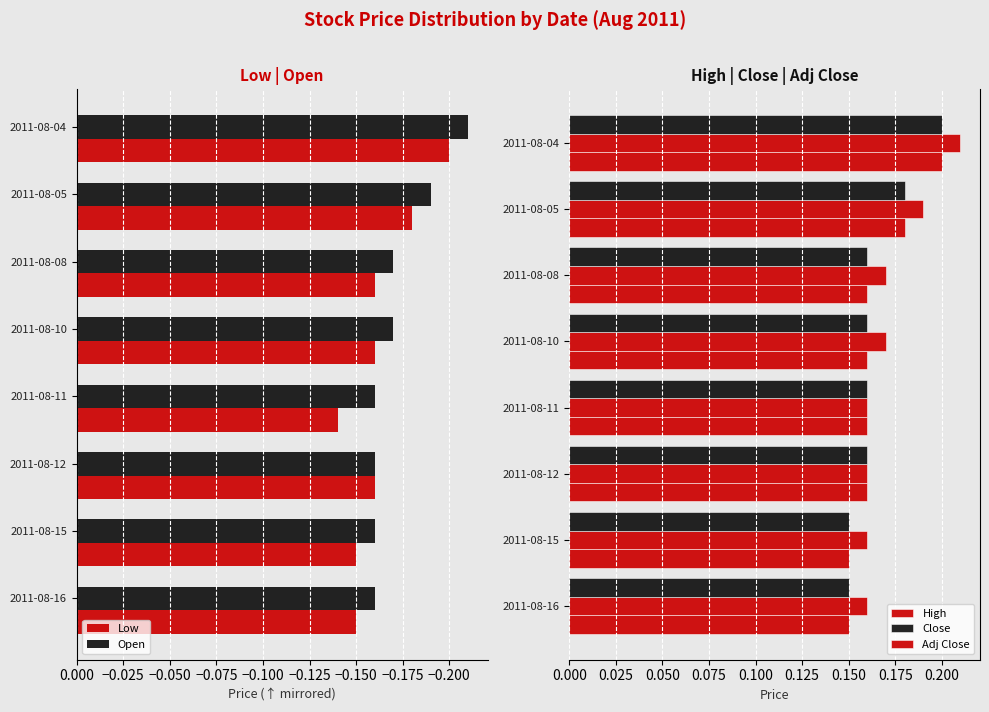

The value of Low at 2011-08-15 is -0.0. True or false?

False